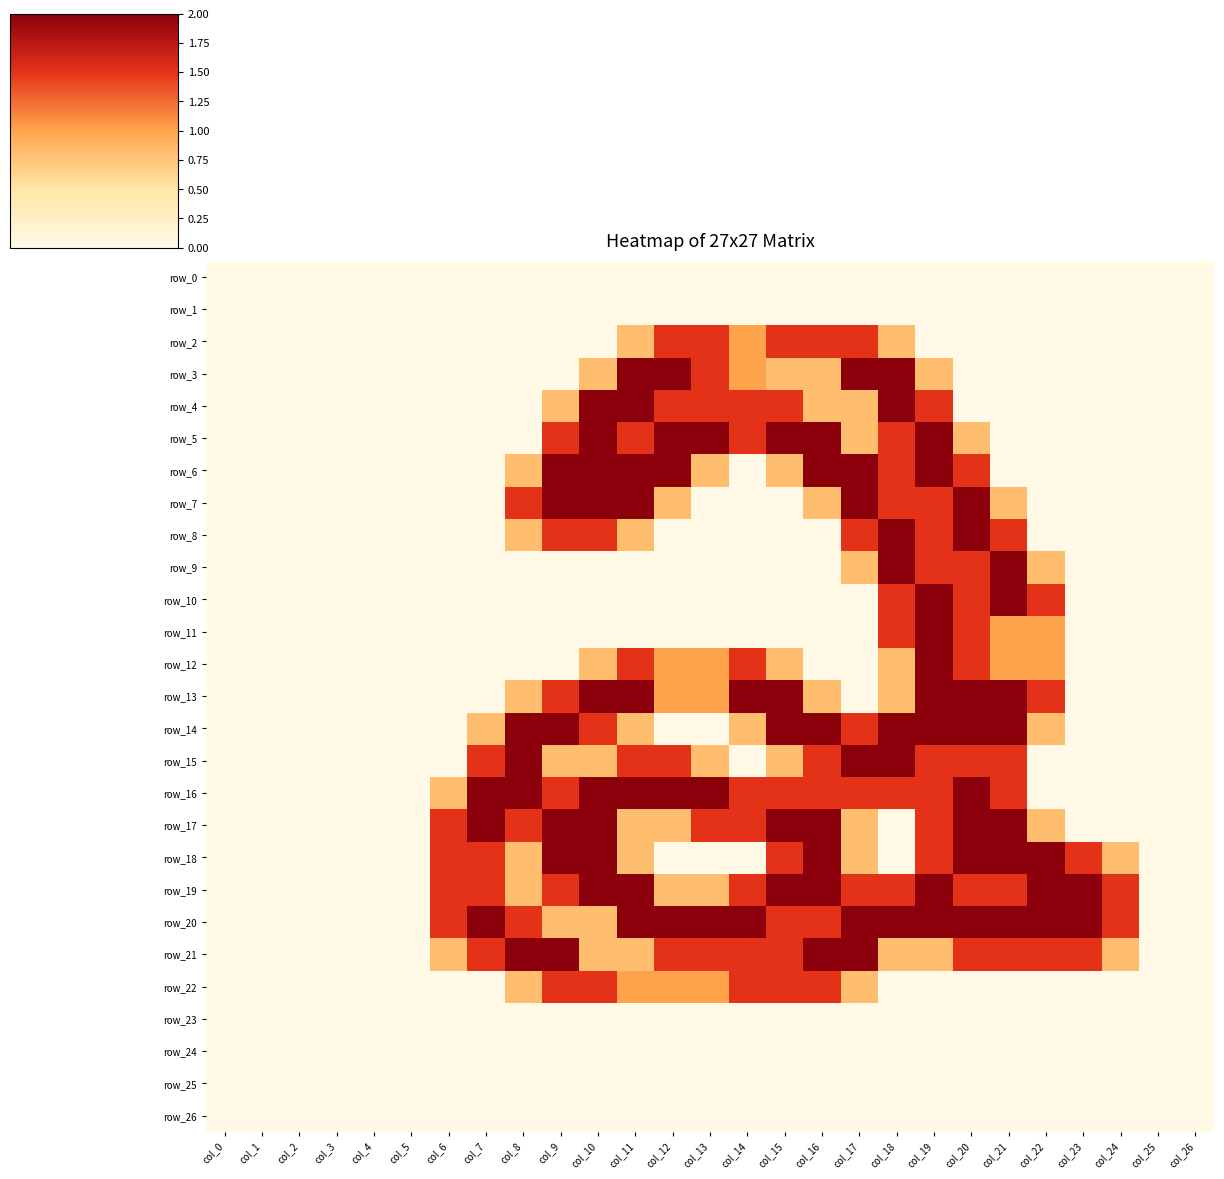

Which label corresponds to the smallest value in the chart?

col_0